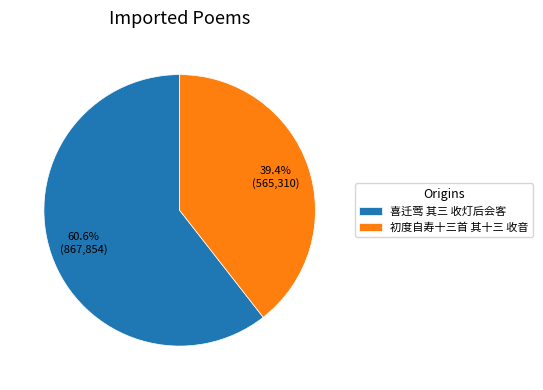

What percentage is the 初度自寿十三首 其十三 收音 slice, to the nearest percent?

39%